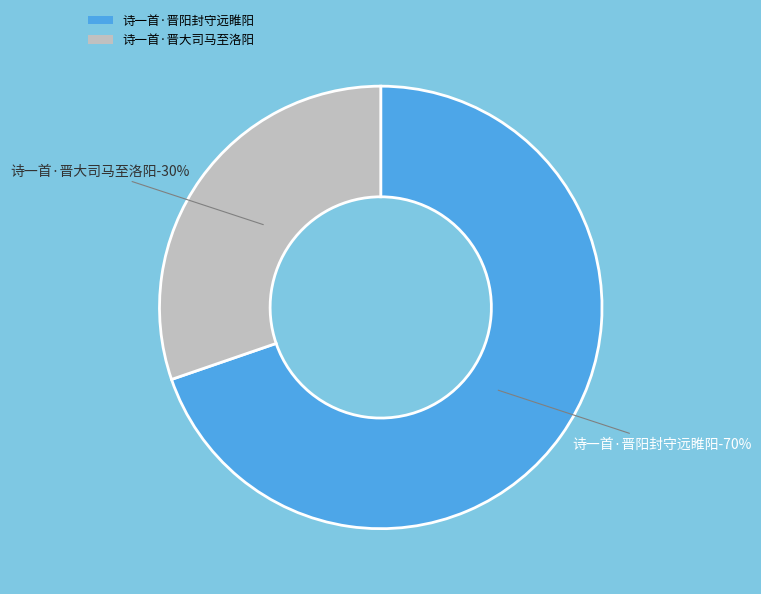

To the nearest percent, what is the combined percentage of 诗一首·晋阳封守远睢阳 and 诗一首·晋大司马至洛阳?

100%